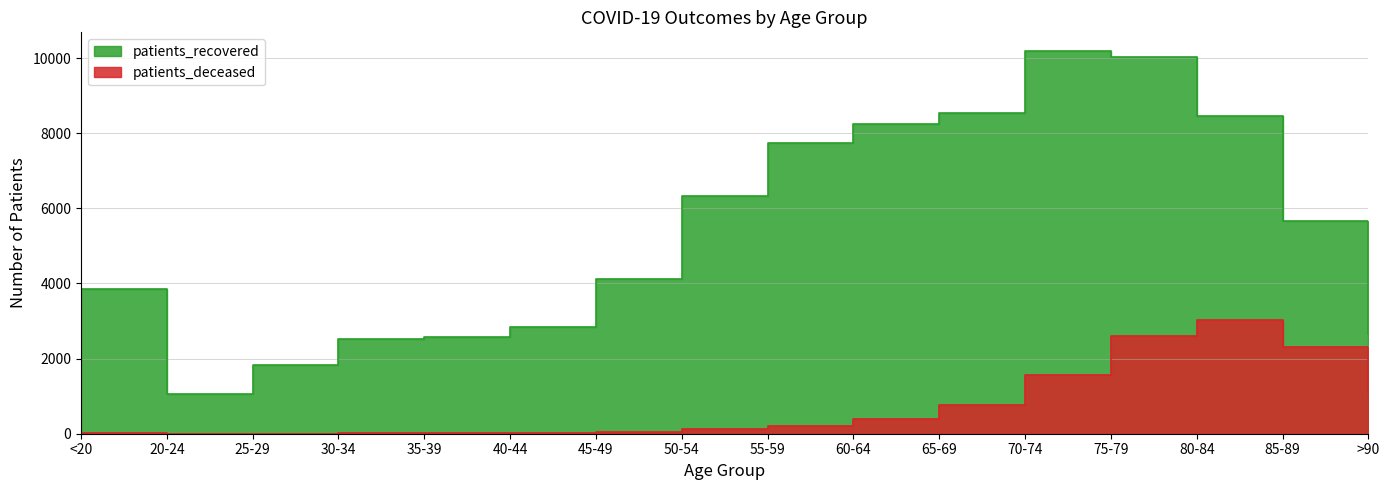

In patients_deceased, how many points are higher than both neighbors (excluding endpoints)?

1